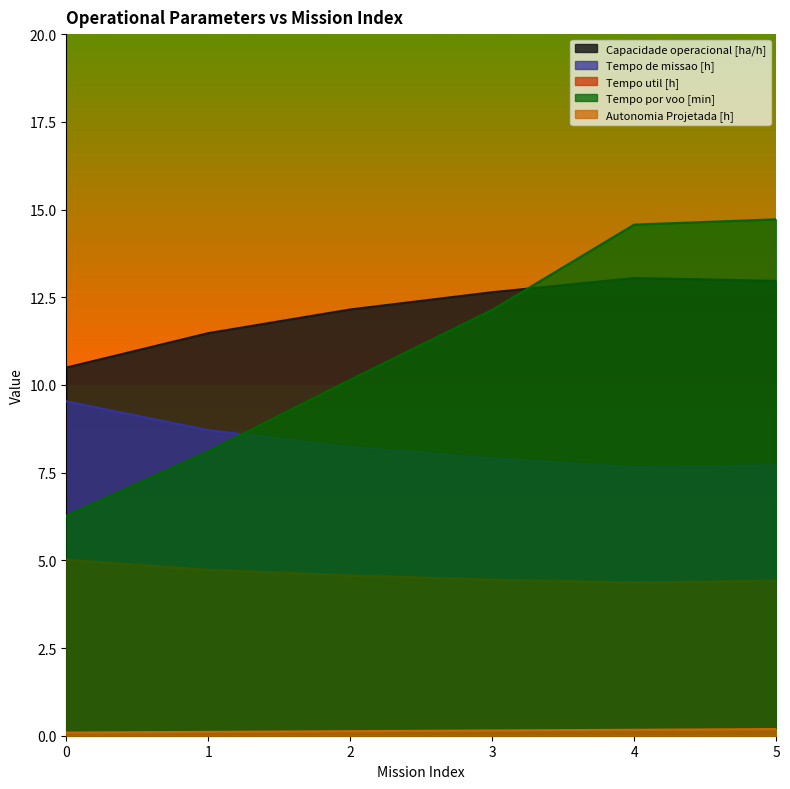

The value of Capacidade operacional [ha/h] at 4 is 17.2. True or false?

False